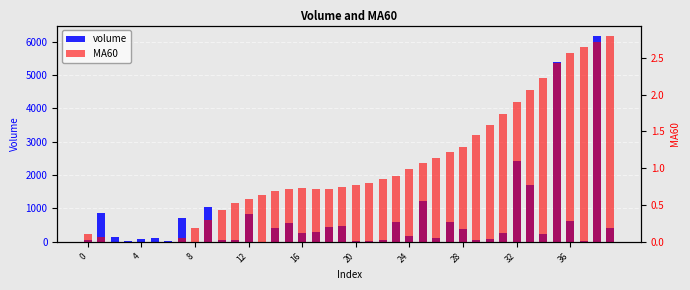

What is the sum of the MA60 values at 0 and 36?

2.7